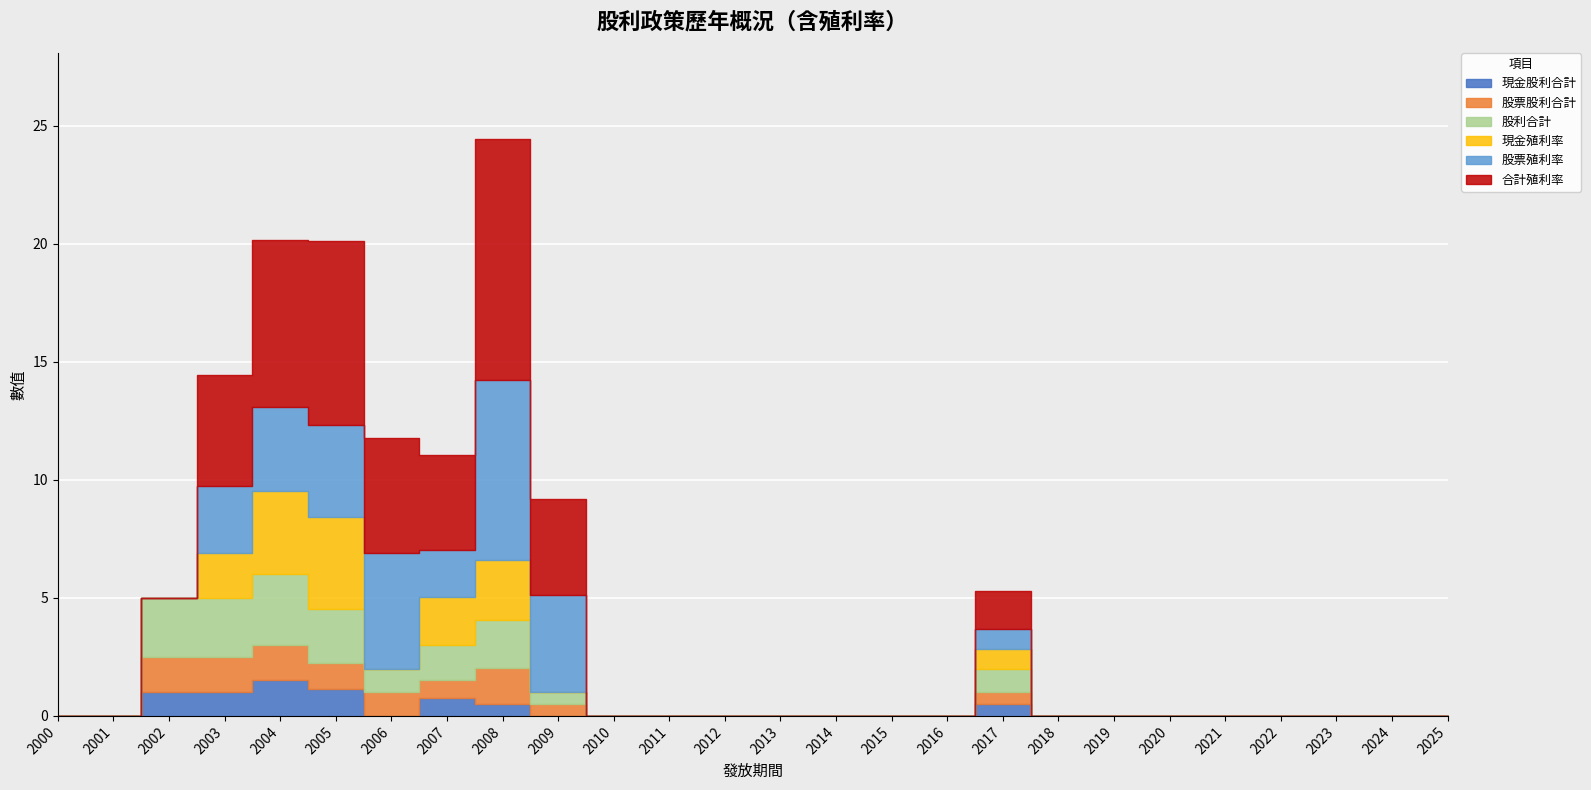

The 現金股利合計 series shows 0.0 at 2009. True or false?

True